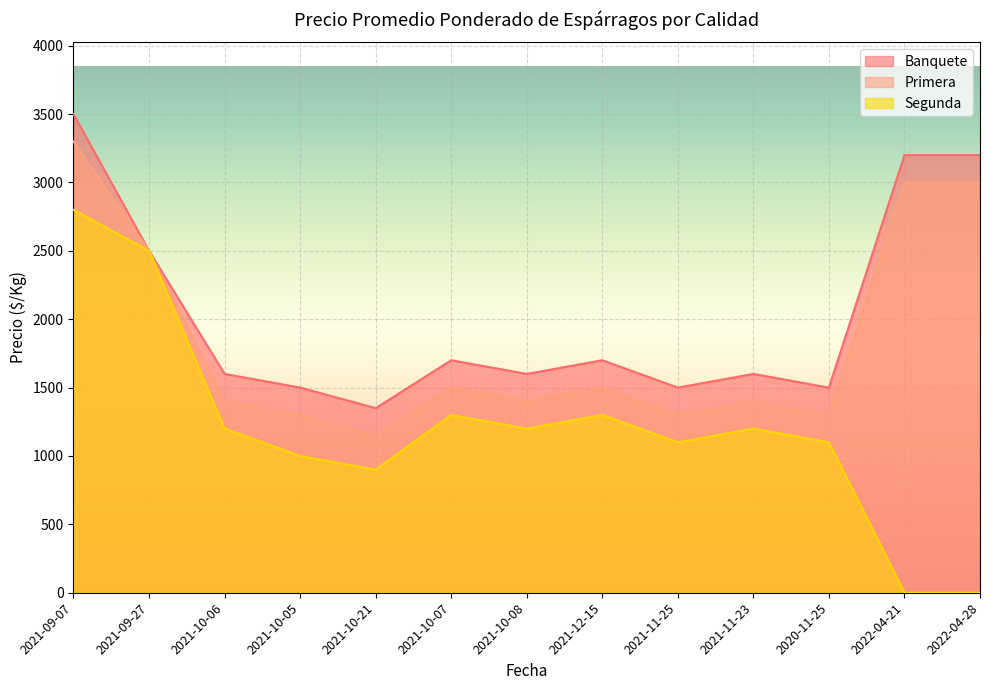

What position from the right is 2021-11-25?

5